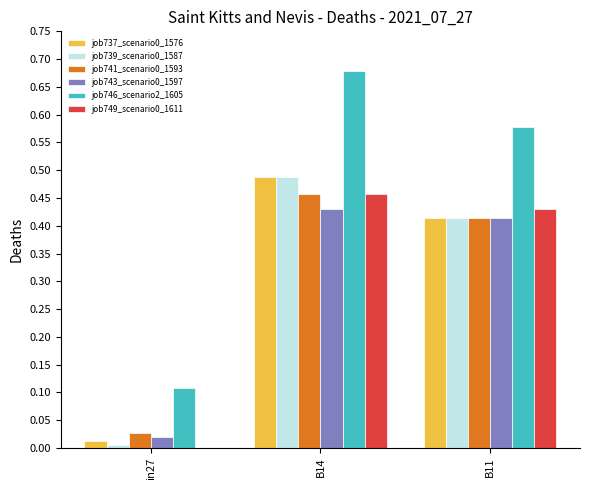

Which series changed the most between B14 and B11?

job746_scenario2_1605